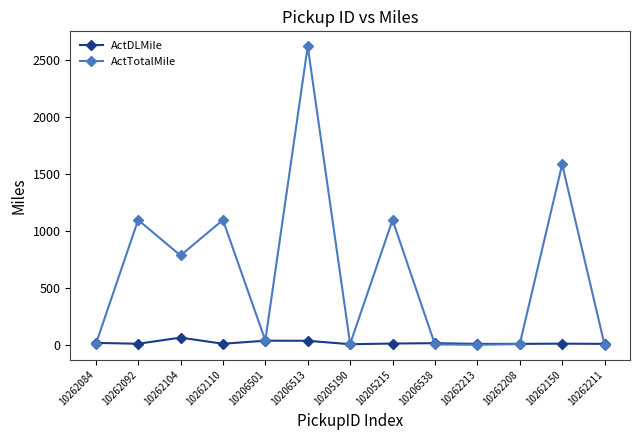

Does the chart have visible grid lines?

No